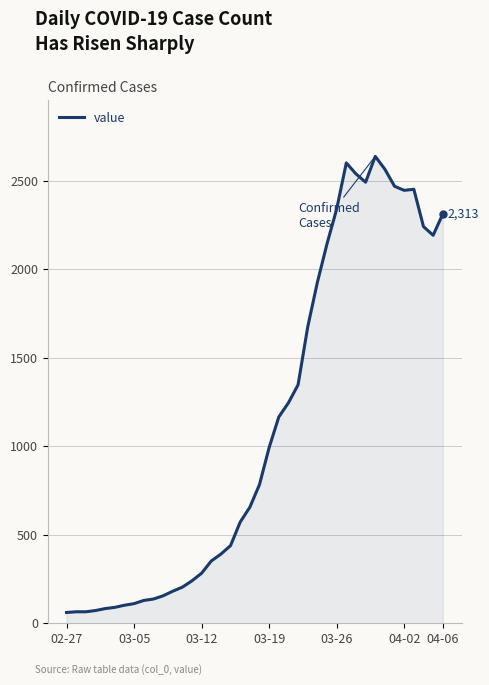

What is the greatest value displayed?

2639